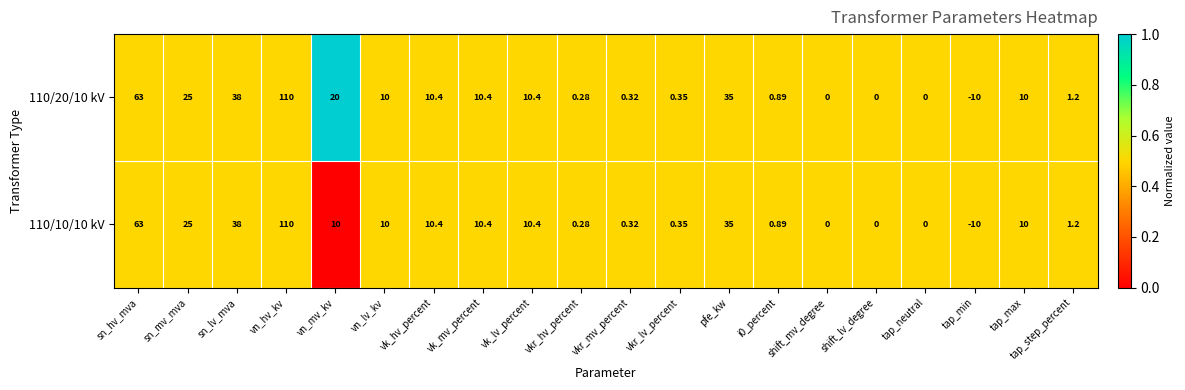

At which category is the sum across all series the highest?

vn_hv_kv